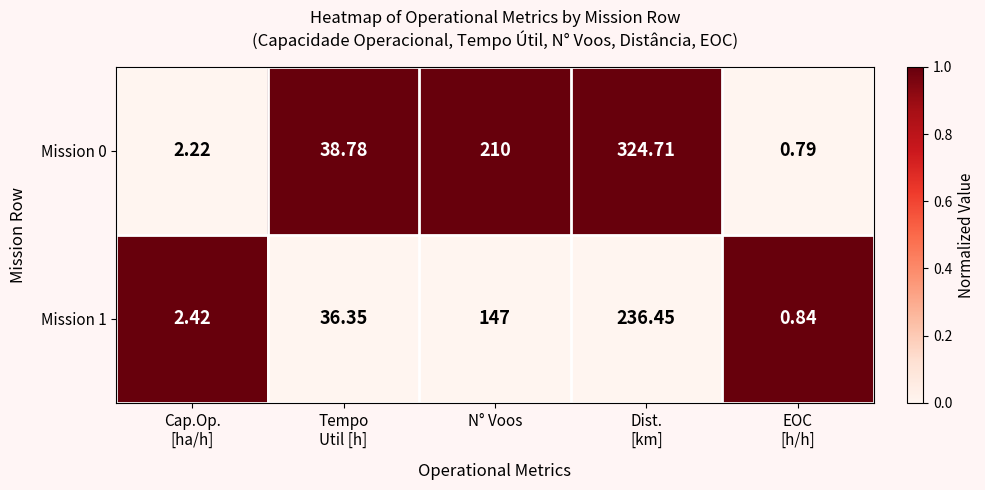

Where is Mission 0 nearest to the value 162?

N° Voos